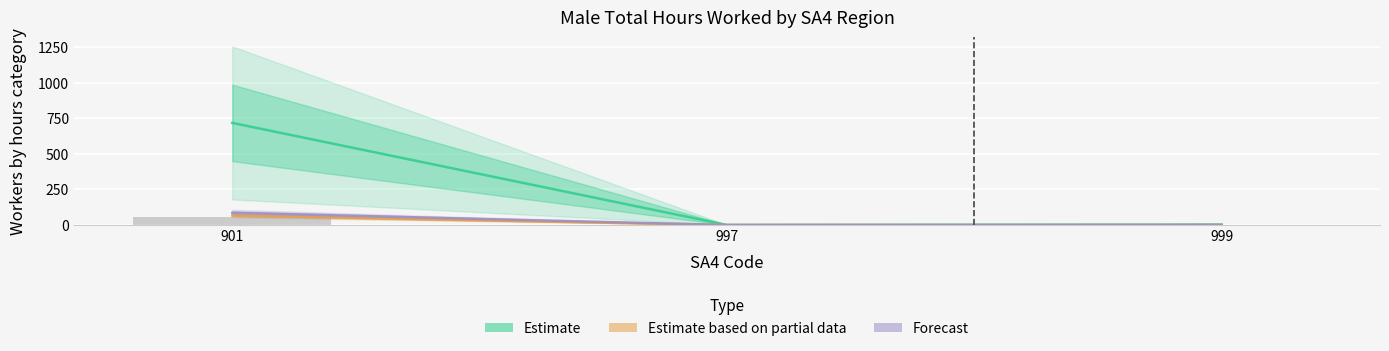

Does the chart contain stacked bars?

No